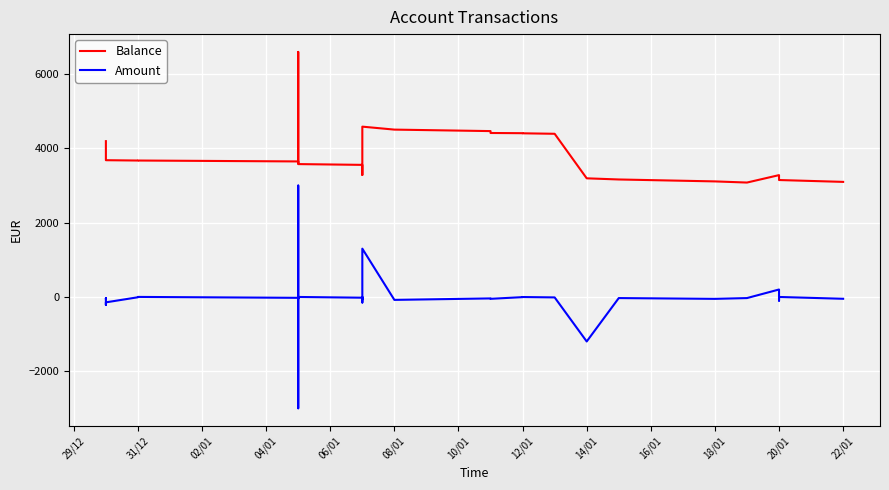

True or false: Balance and Amount cross at least once.

False